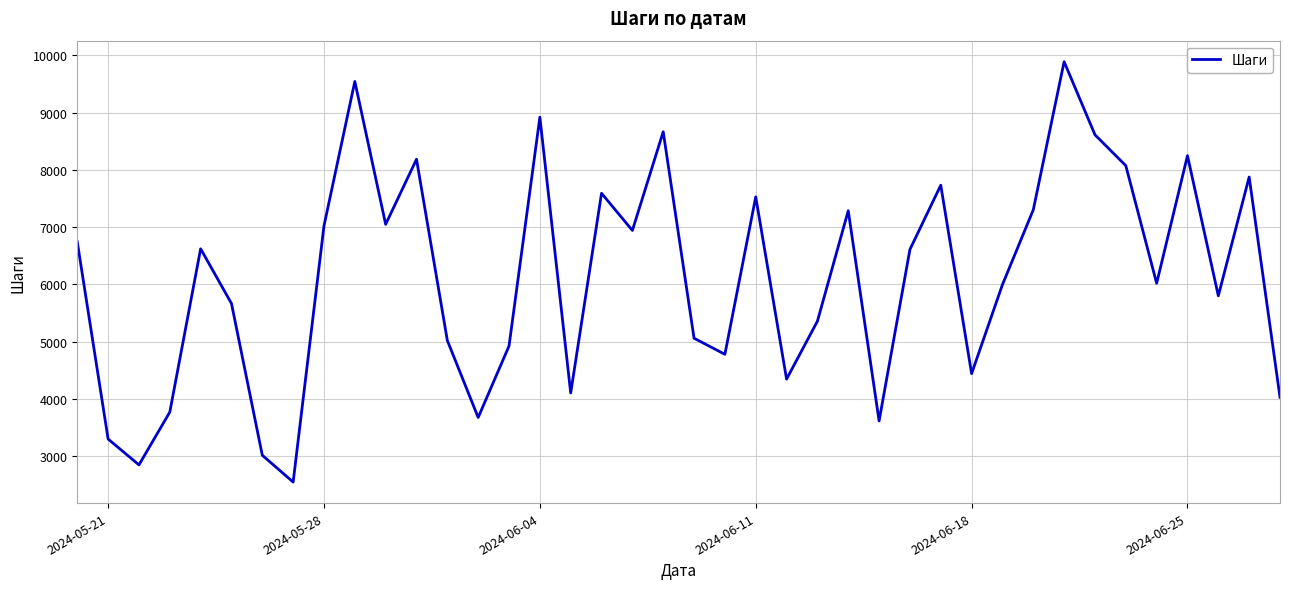

What is the minimum value shown in the chart?

2550